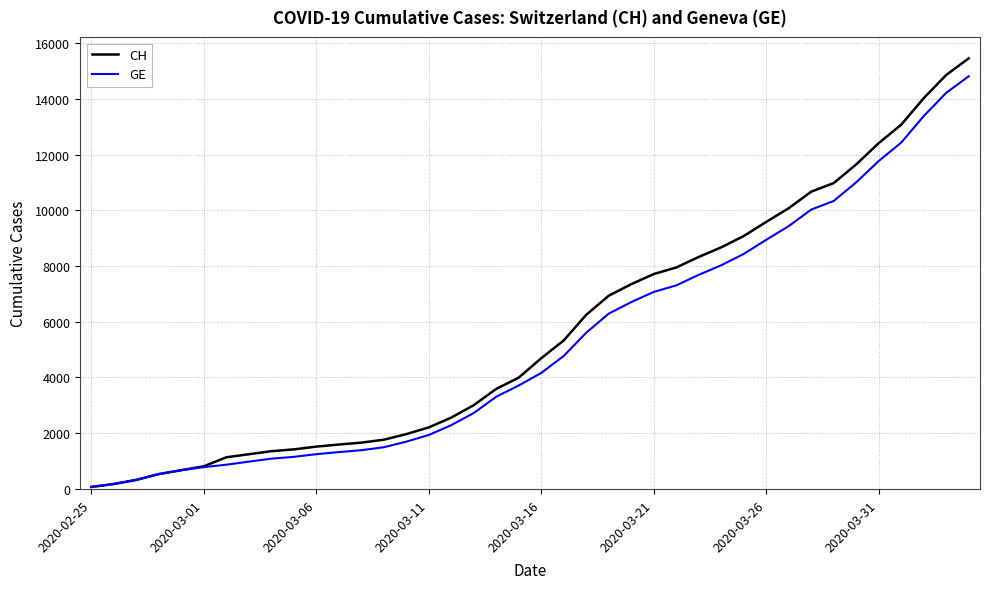

Is the value of CH at 2020-03-06 greater than the value of GE at 2020-02-25?

Yes